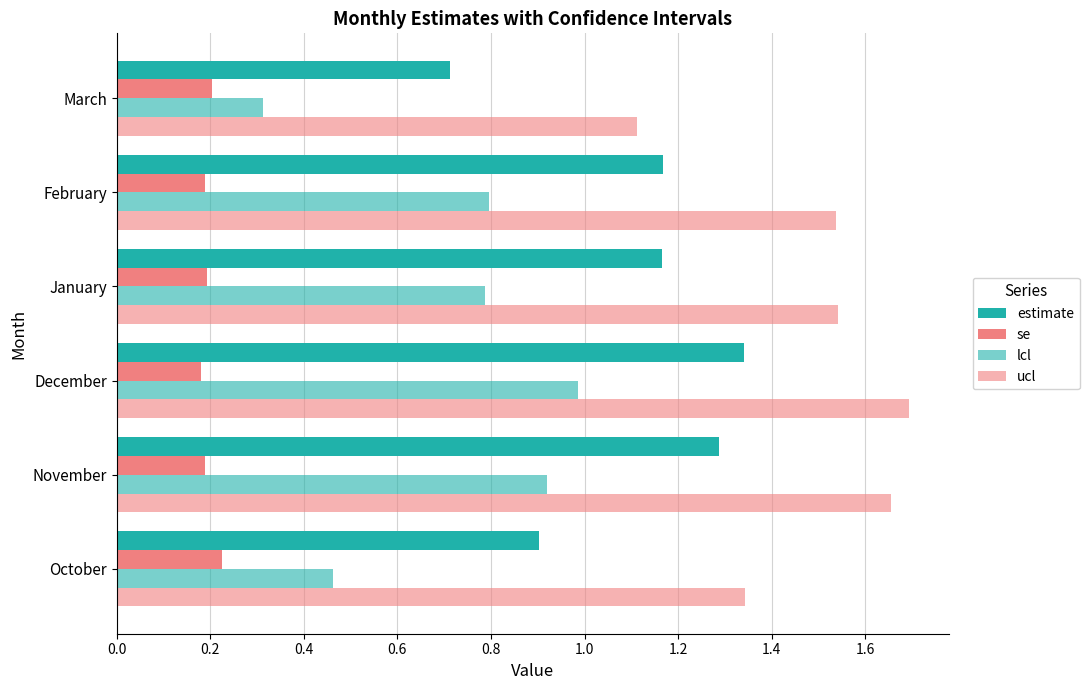

What is the average value of the ucl series?

1.5